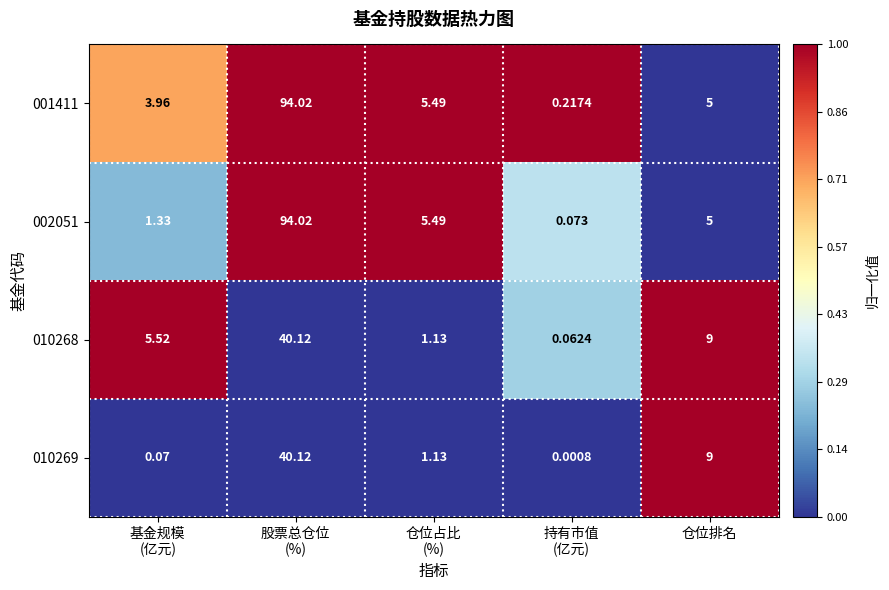

Between 股票总仓位
(%) and 持有市值
(亿元), which series saw the biggest shift?

002051